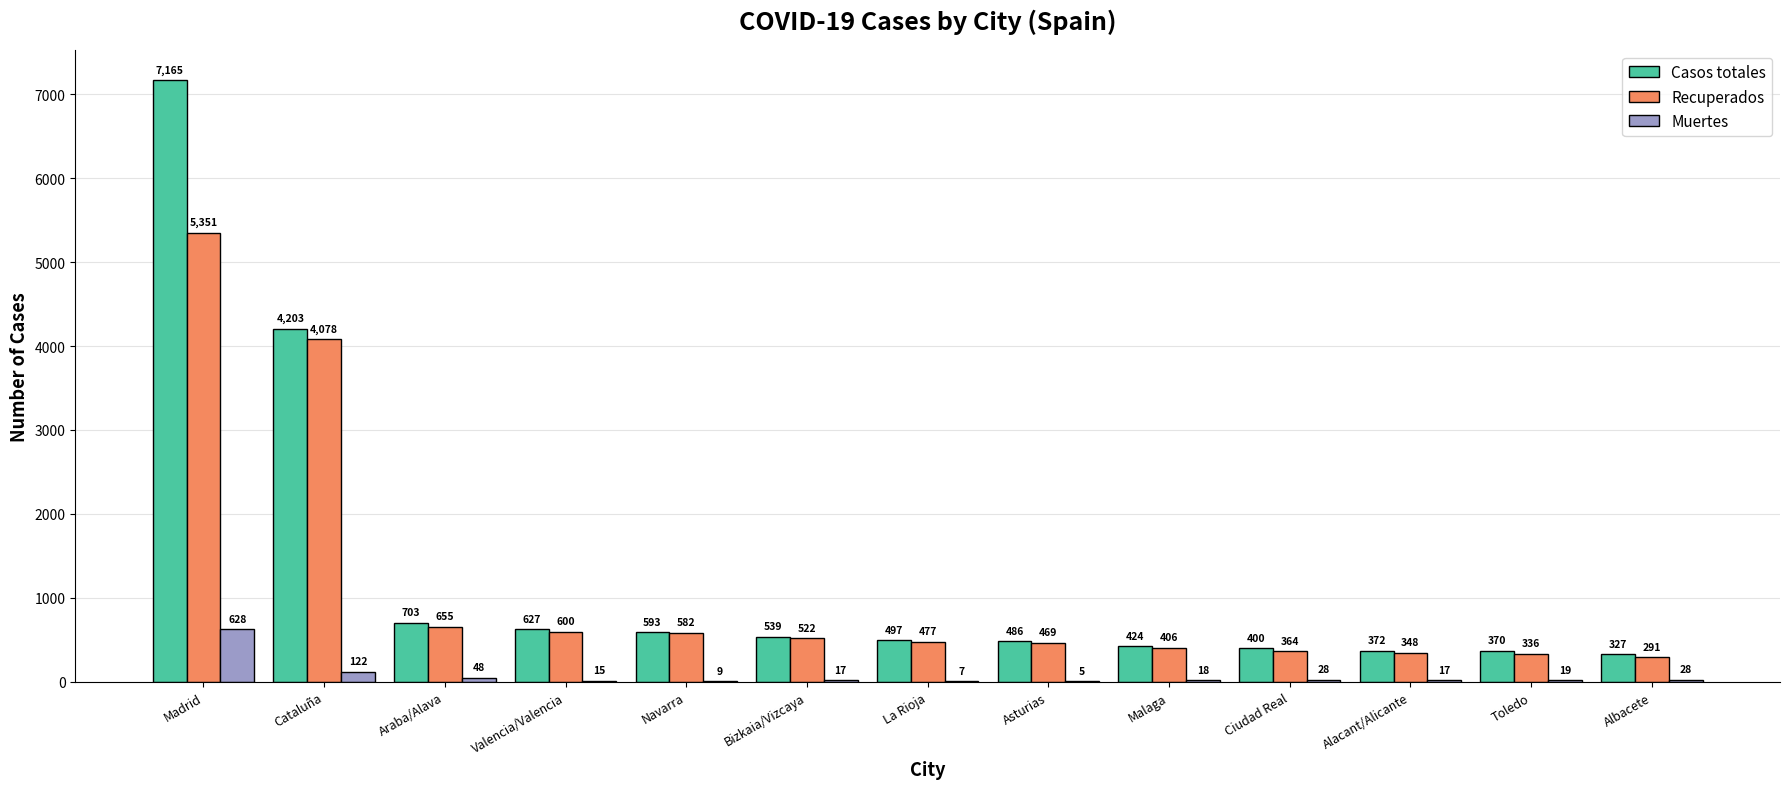

Which series changed the most between Madrid and Navarra?

Casos totales